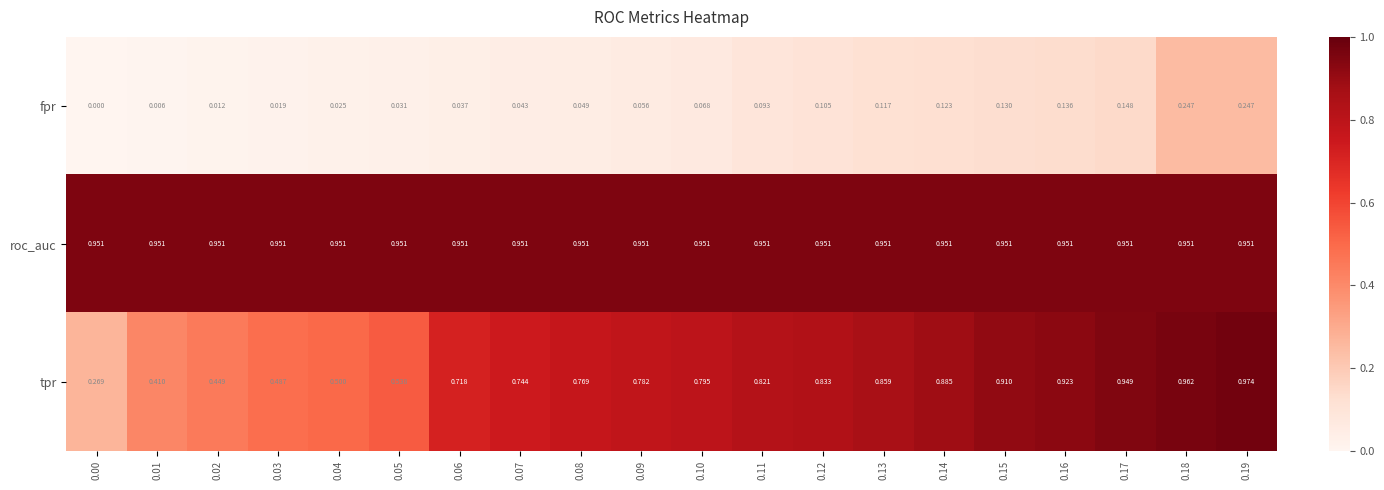

List the series in order of their overall mean, lowest first.

fpr, tpr, roc_auc